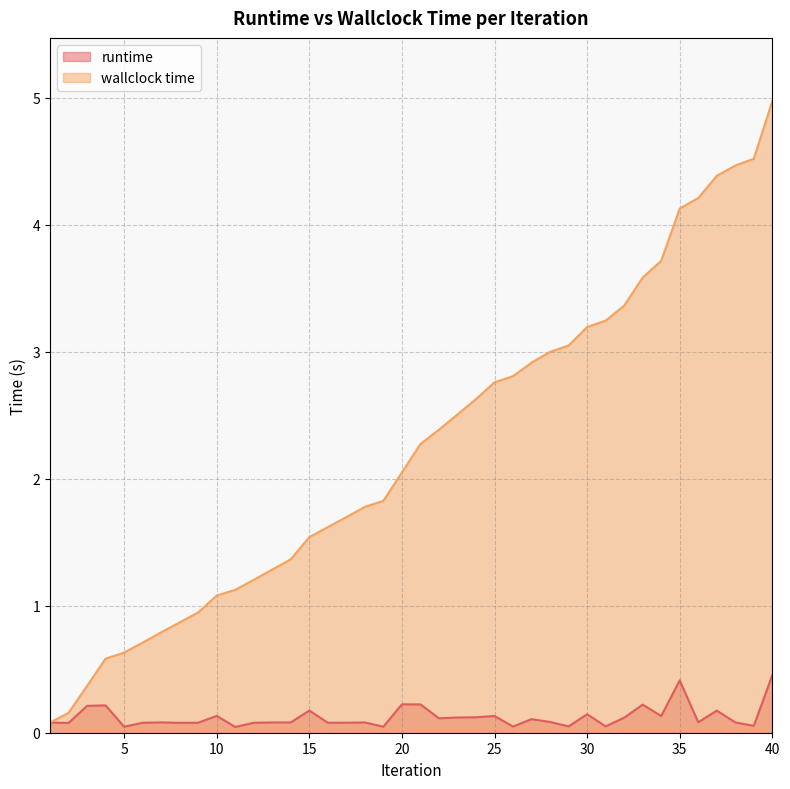

Reading right to left, what are all the values shown in this chart?

runtime: 40=0.5	39=0.1	38=0.1	37=0.2	36=0.1	35=0.4	34=0.1	33=0.2	32=0.1	31=0.1	30=0.1	29=0.0	28=0.1	27=0.1	26=0.0	25=0.1	24=0.1	23=0.1	22=0.1	21=0.2	20=0.2	19=0.0	18=0.1	17=0.1	16=0.1	15=0.2	14=0.1	13=0.1	12=0.1	11=0.0	10=0.1	9=0.1	8=0.1	7=0.1	6=0.1	5=0.0	4=0.2	3=0.2	2=0.1	1=0.1
wallclock time: 40=5.0	39=4.5	38=4.5	37=4.4	36=4.2	35=4.1	34=3.7	33=3.6	32=3.4	31=3.2	30=3.2	29=3.1	28=3.0	27=2.9	26=2.8	25=2.8	24=2.6	23=2.5	22=2.4	21=2.3	20=2.1	19=1.8	18=1.8	17=1.7	16=1.6	15=1.5	14=1.4	13=1.3	12=1.2	11=1.1	10=1.1	9=0.9	8=0.9	7=0.8	6=0.7	5=0.6	4=0.6	3=0.4	2=0.2	1=0.1